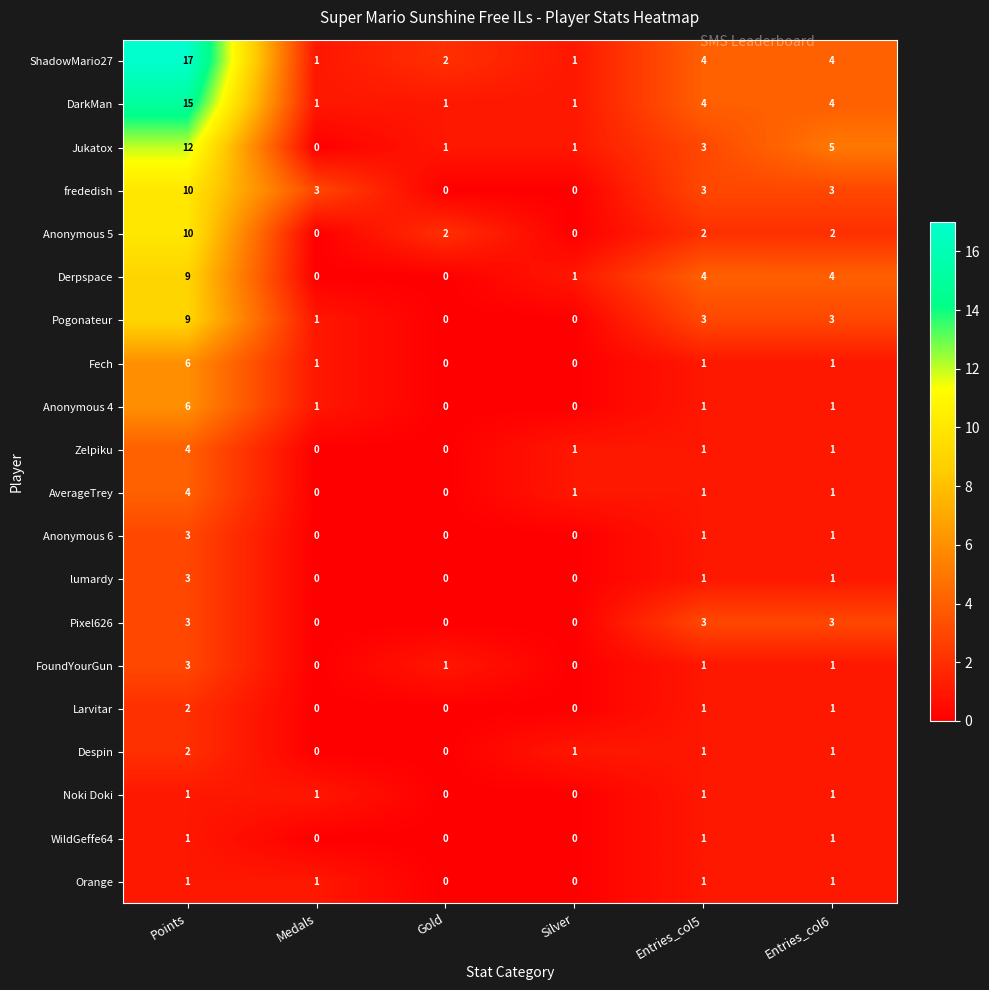

Which category has the highest value across all series?

Points